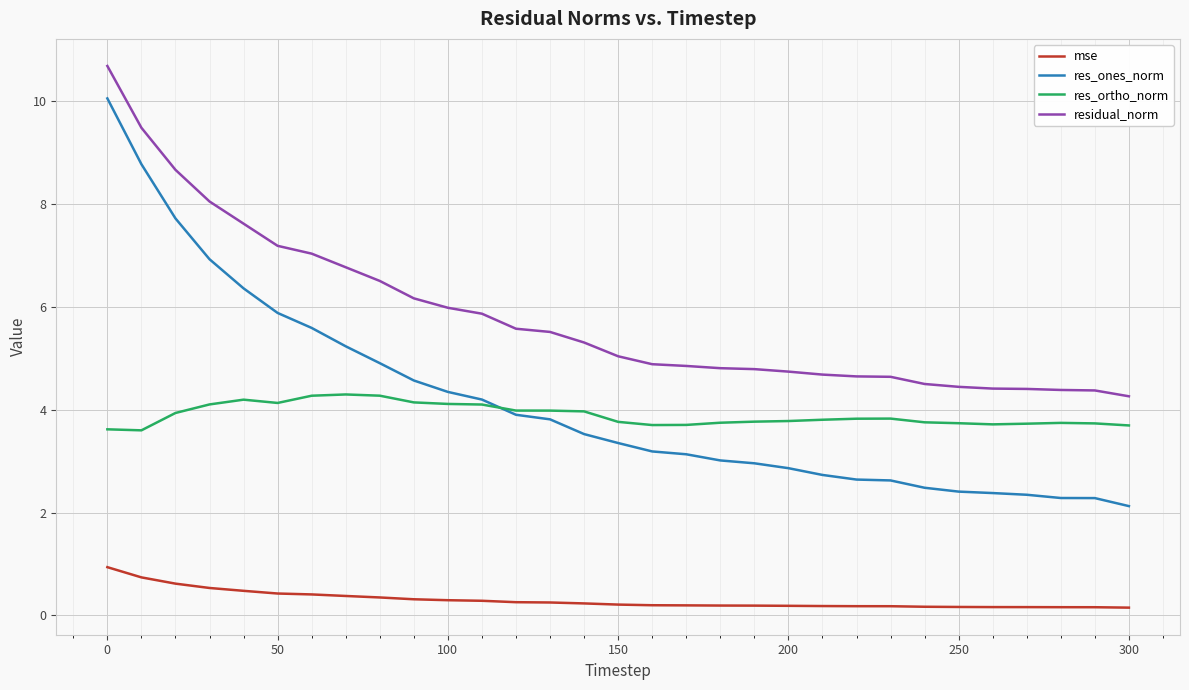

What is the greatest value displayed?

10.7